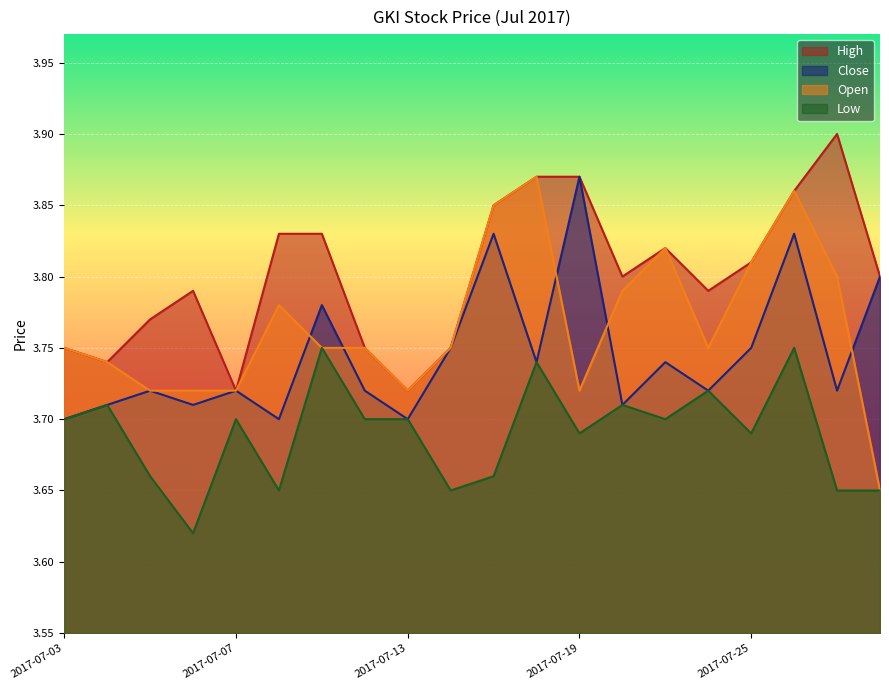

Rank the series by their maximum value, from highest to lowest.

high, close, open, low